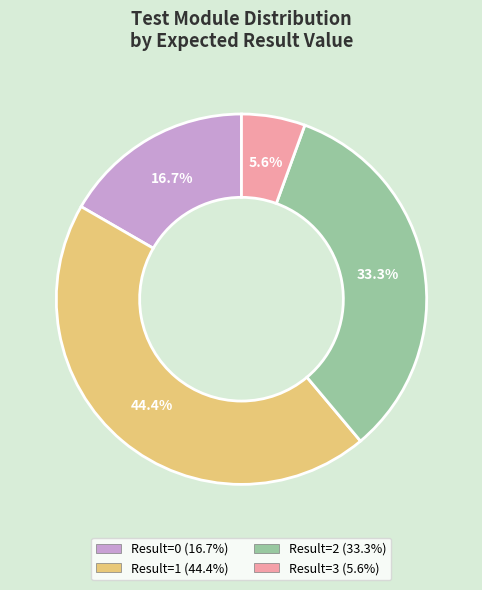

How many segments does this pie chart have?

4